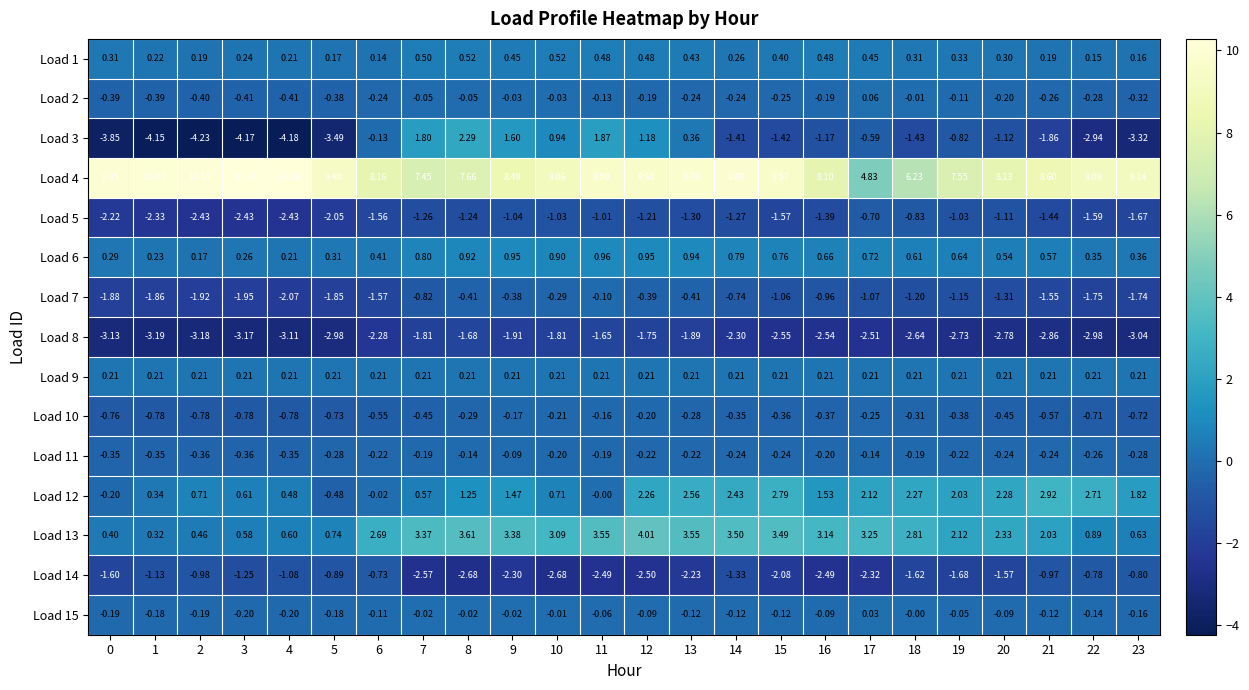

Is the value of Load 9 at 16 greater than the value of Load 4 at 9?

No